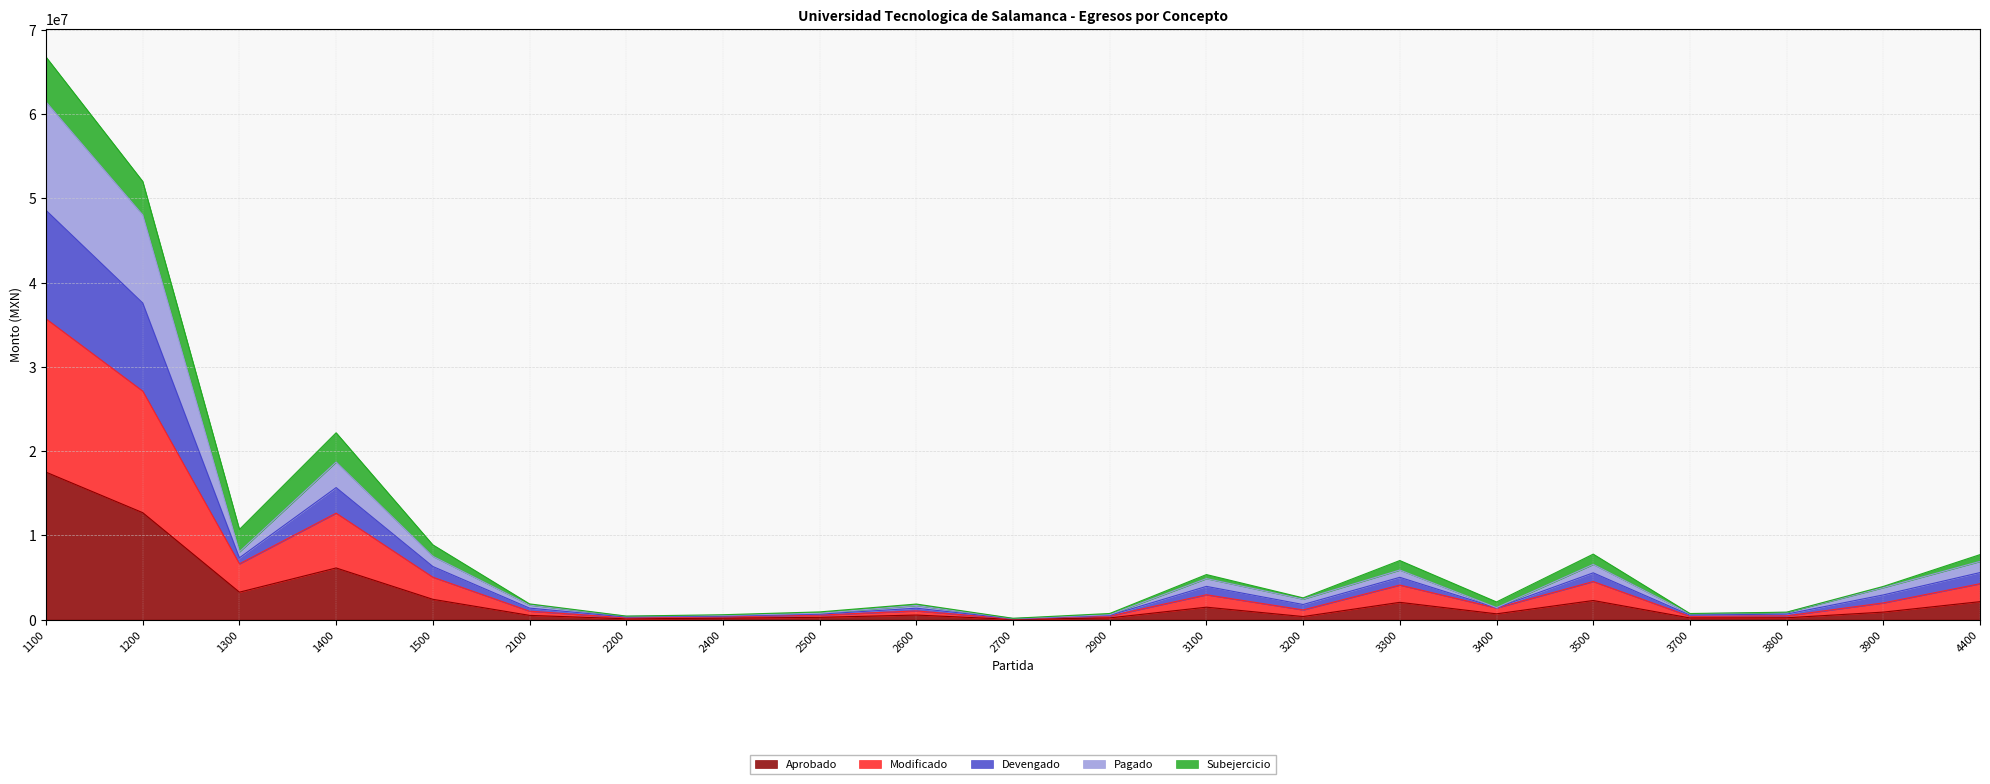

At which category is the sum across all series the highest?

1100